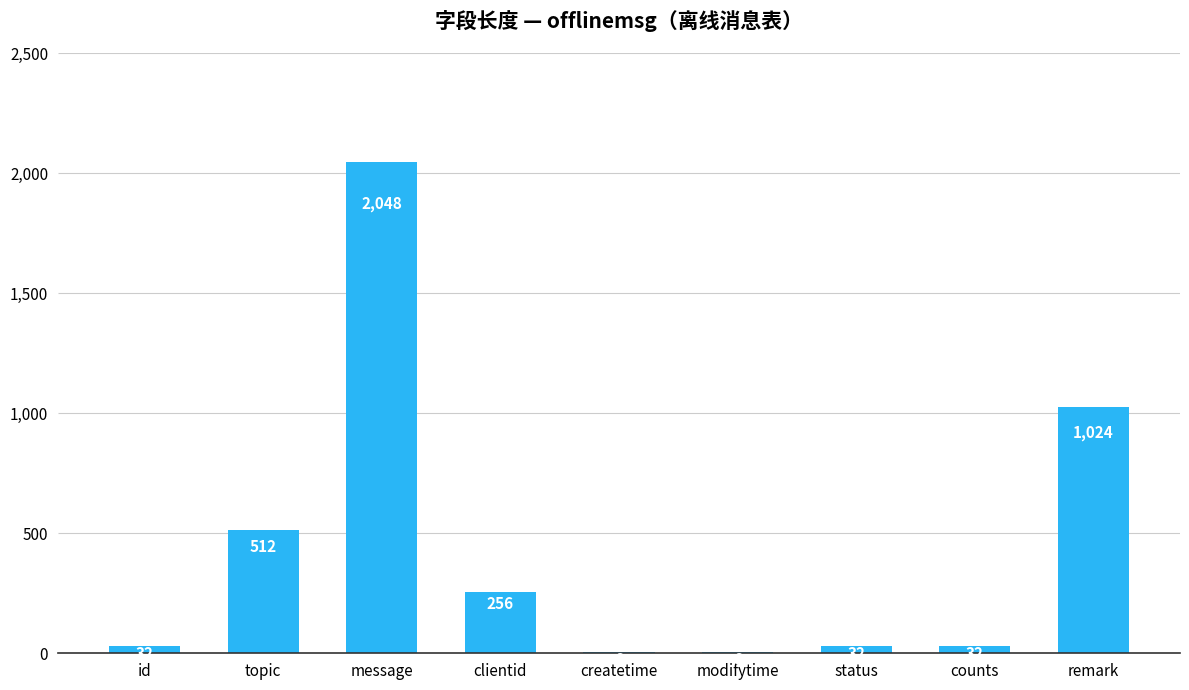

Which category has the highest value across all series?

message